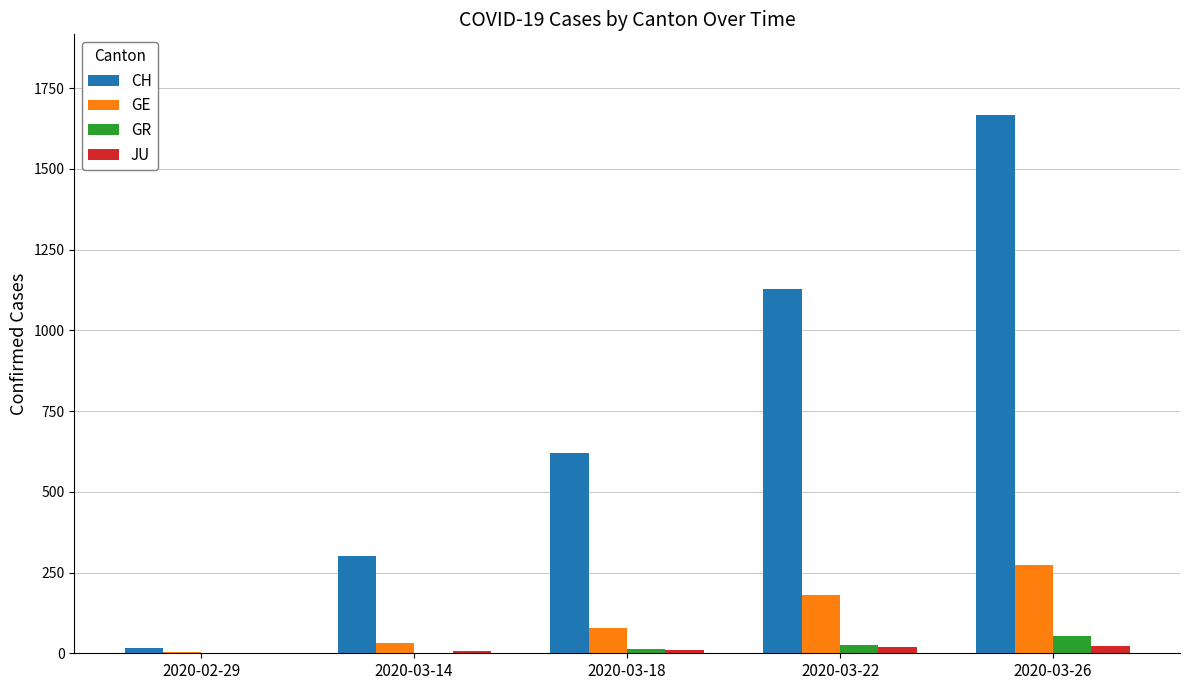

The value of CH at 2020-02-29 is 16. True or false?

True